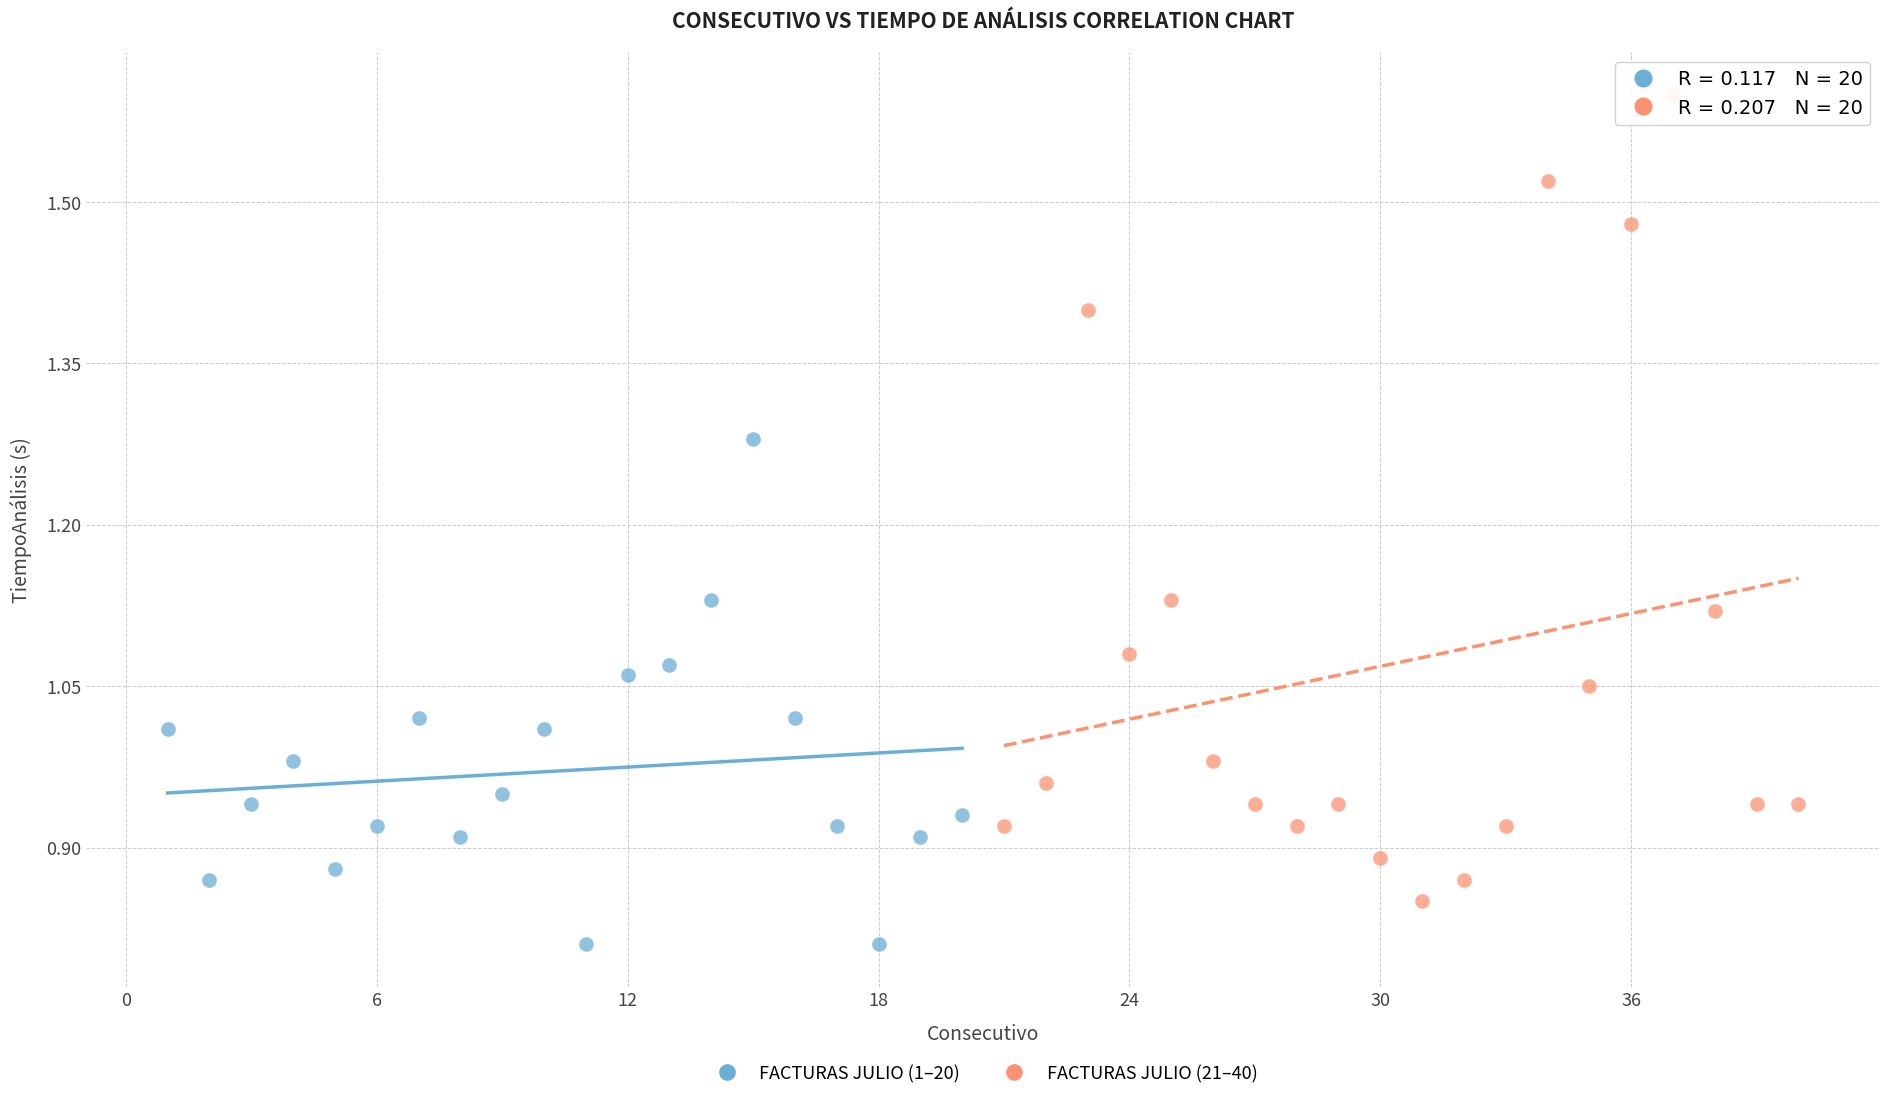

Which series contains the lowest Y value?

FACTURAS JULIO (1–20)